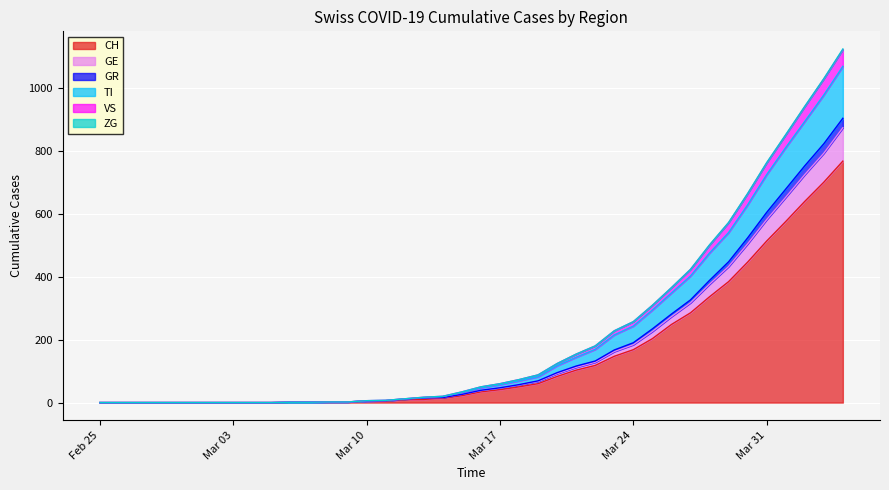

What is the value of the TI point at the 18th from the left?

17